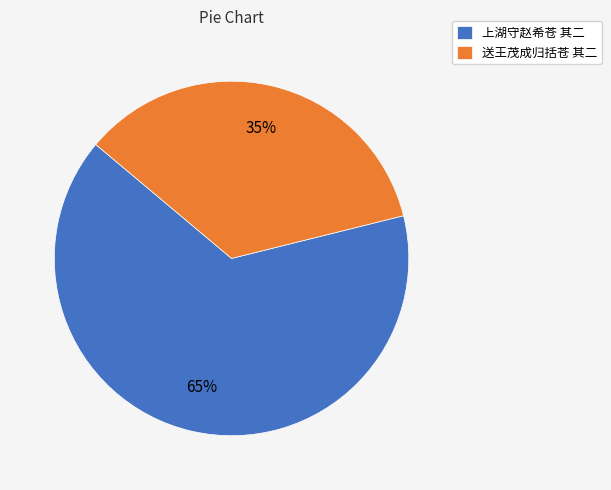

The 送王茂成归括苍 其二 slice represents 35% of the pie. True or false?

True